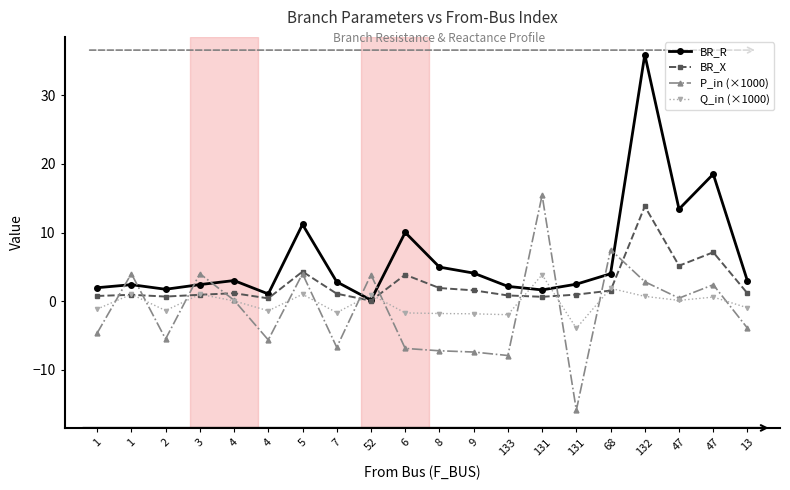

Rank the categories by P_in (×1000) value from highest to lowest.

131, 68, 1, 3, 5, 52, 132, 47, 47, 4, 13, 1, 2, 4, 7, 6, 8, 9, 133, 131